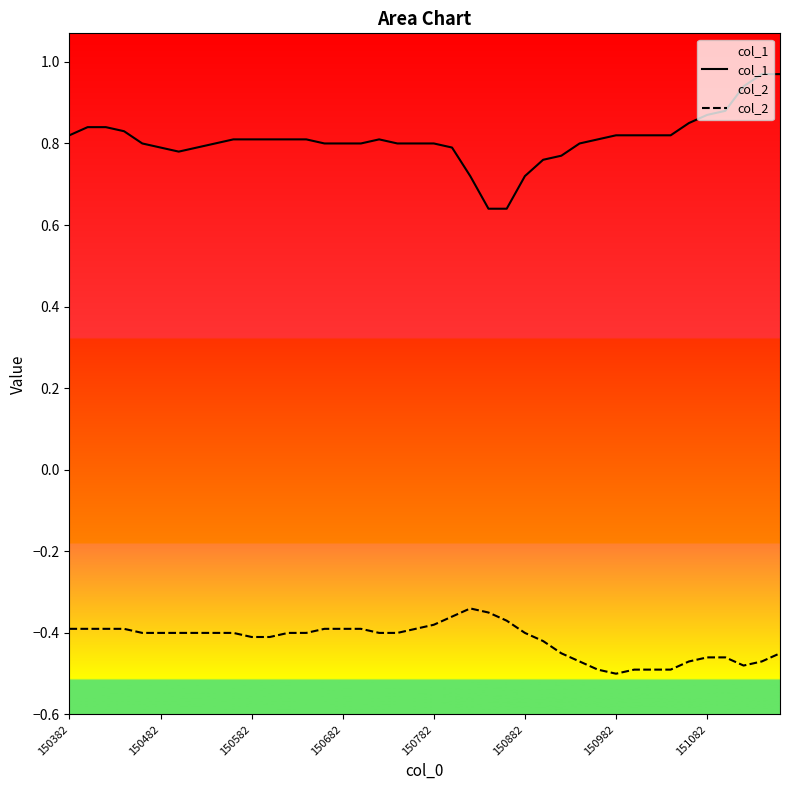

How many series are shown in this chart?

2